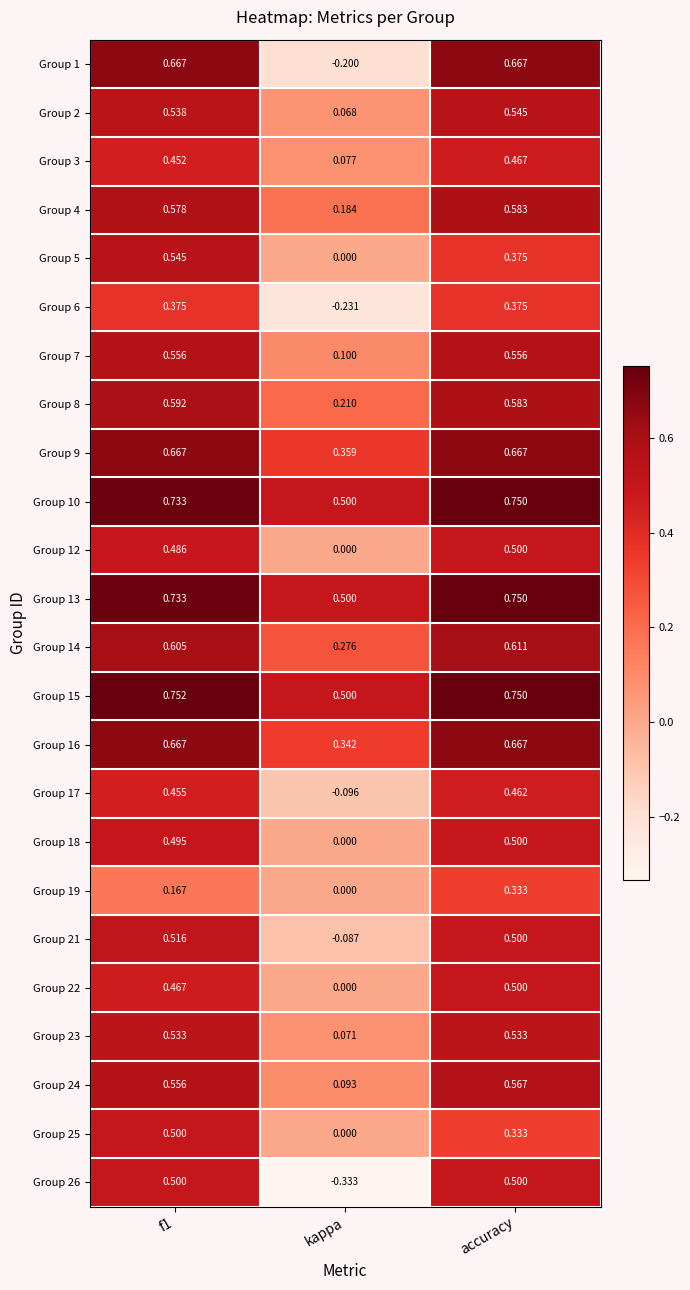

Where is Group 26 nearest to the value 0?

kappa